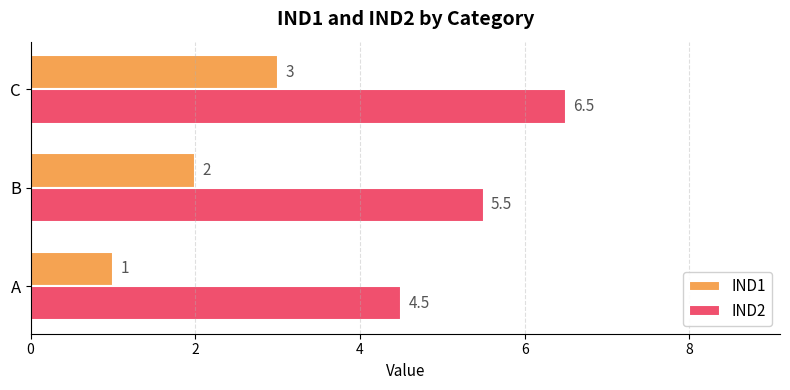

Is it true that IND1 equals 2.0 at B?

True